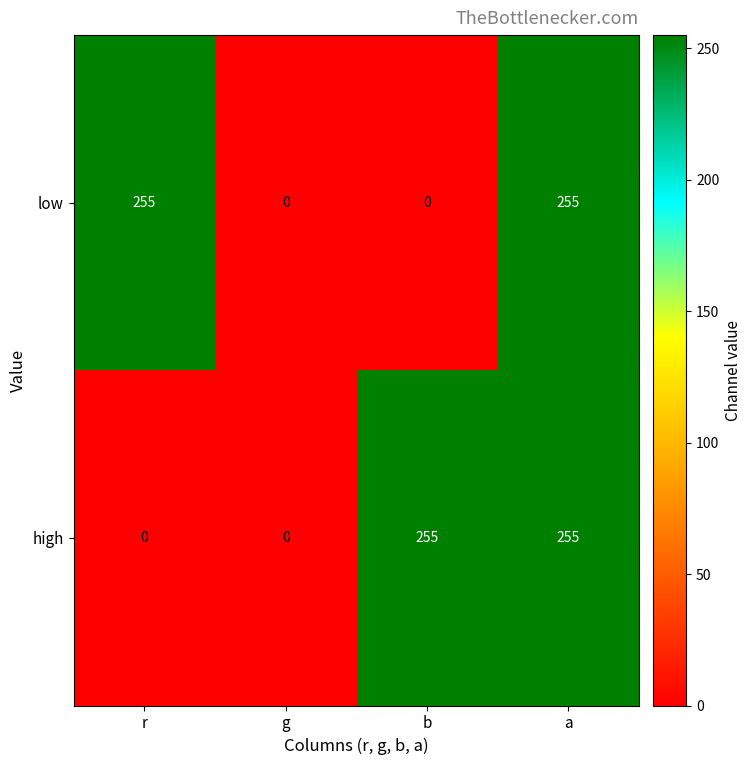

How many categories are shown in the chart?

4